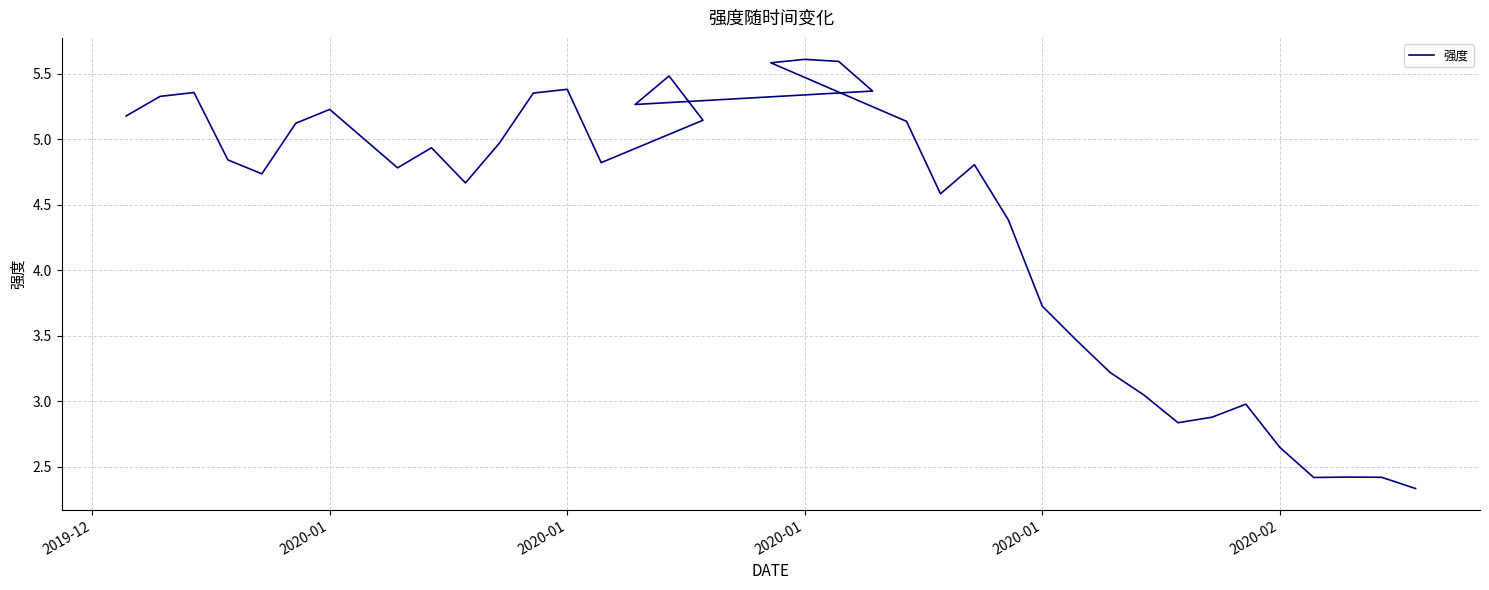

What is the difference between the values at 16 and 35?

2.8